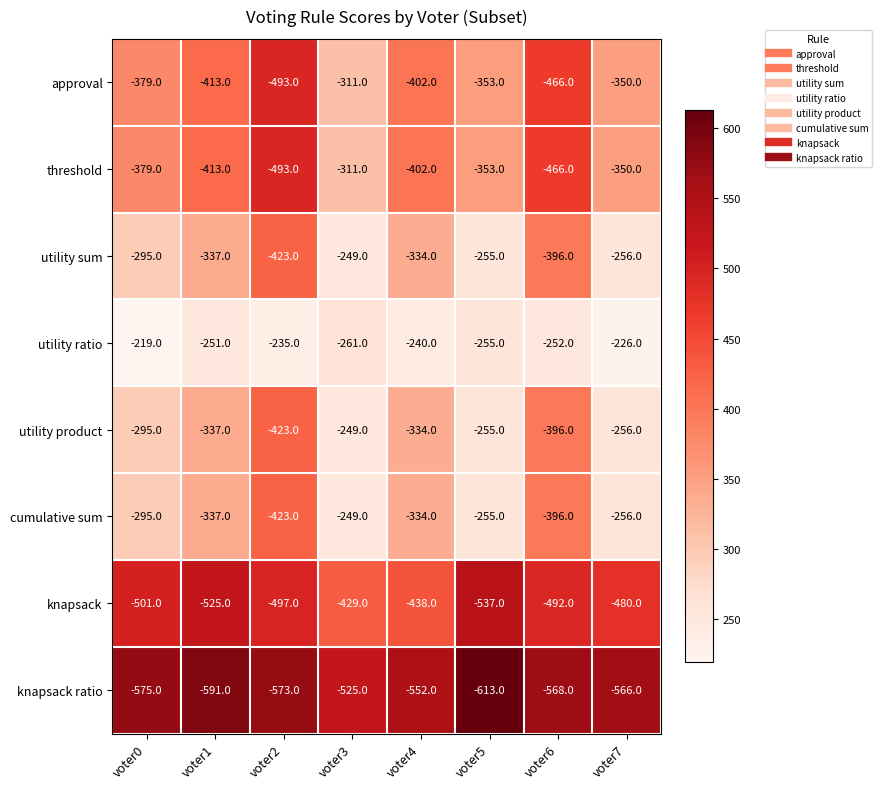

What is the maximum value shown in the chart?

-219